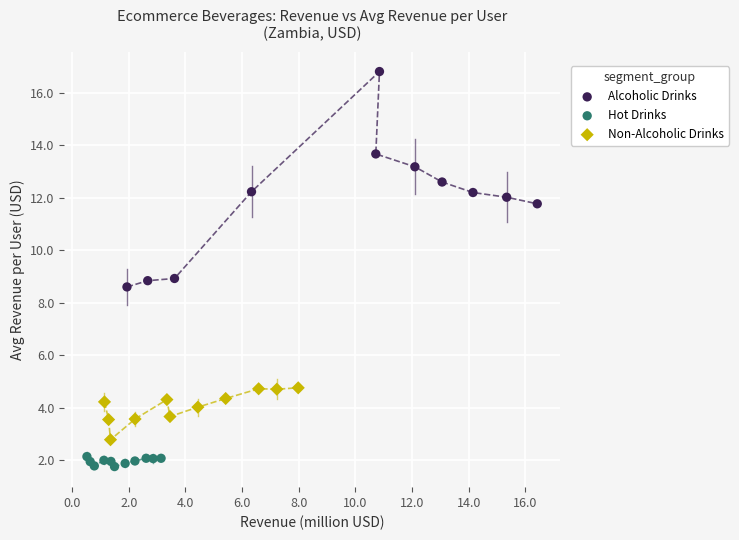

Which series contains the highest Y value?

Alcoholic Drinks